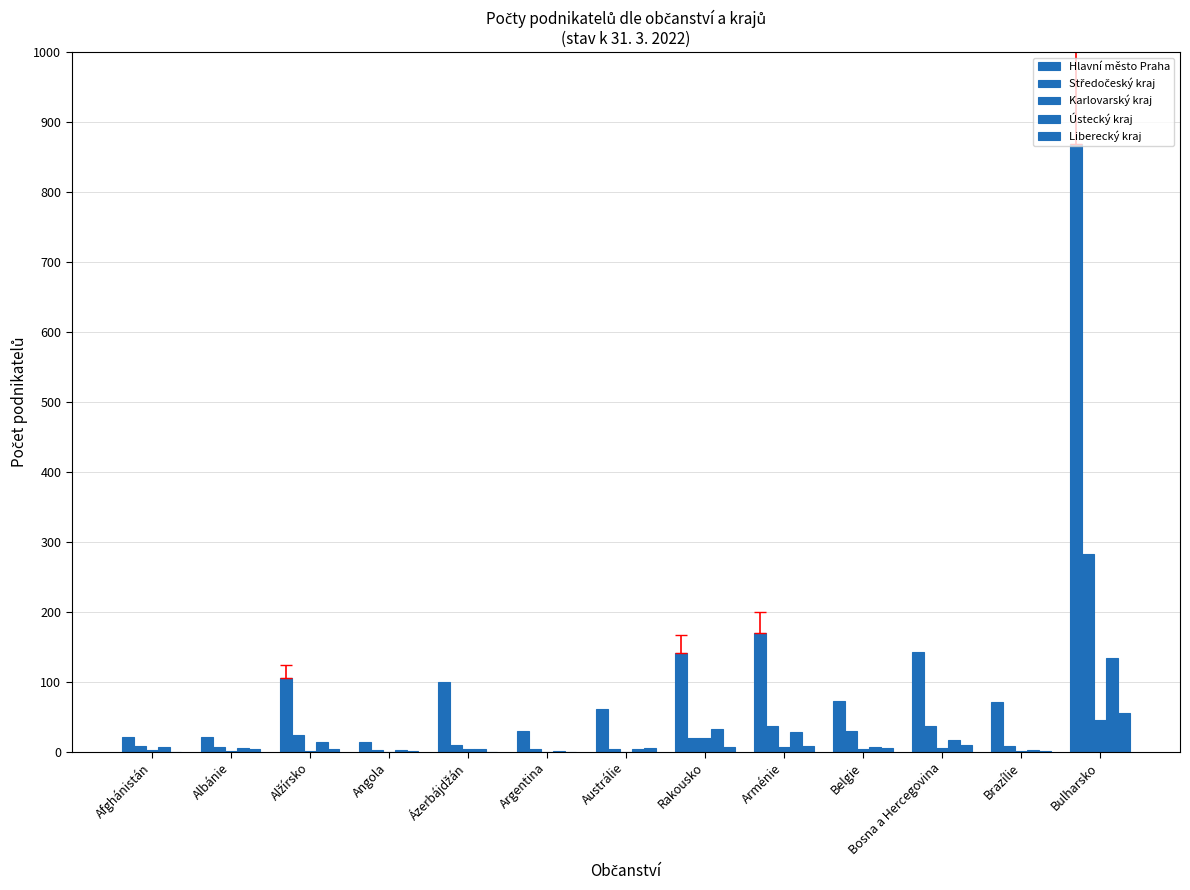

Rank the series at Bosna a Hercegovina from highest to lowest value.

Hlavní město Praha, Středočeský kraj, Ústecký kraj, Liberecký kraj, Karlovarský kraj